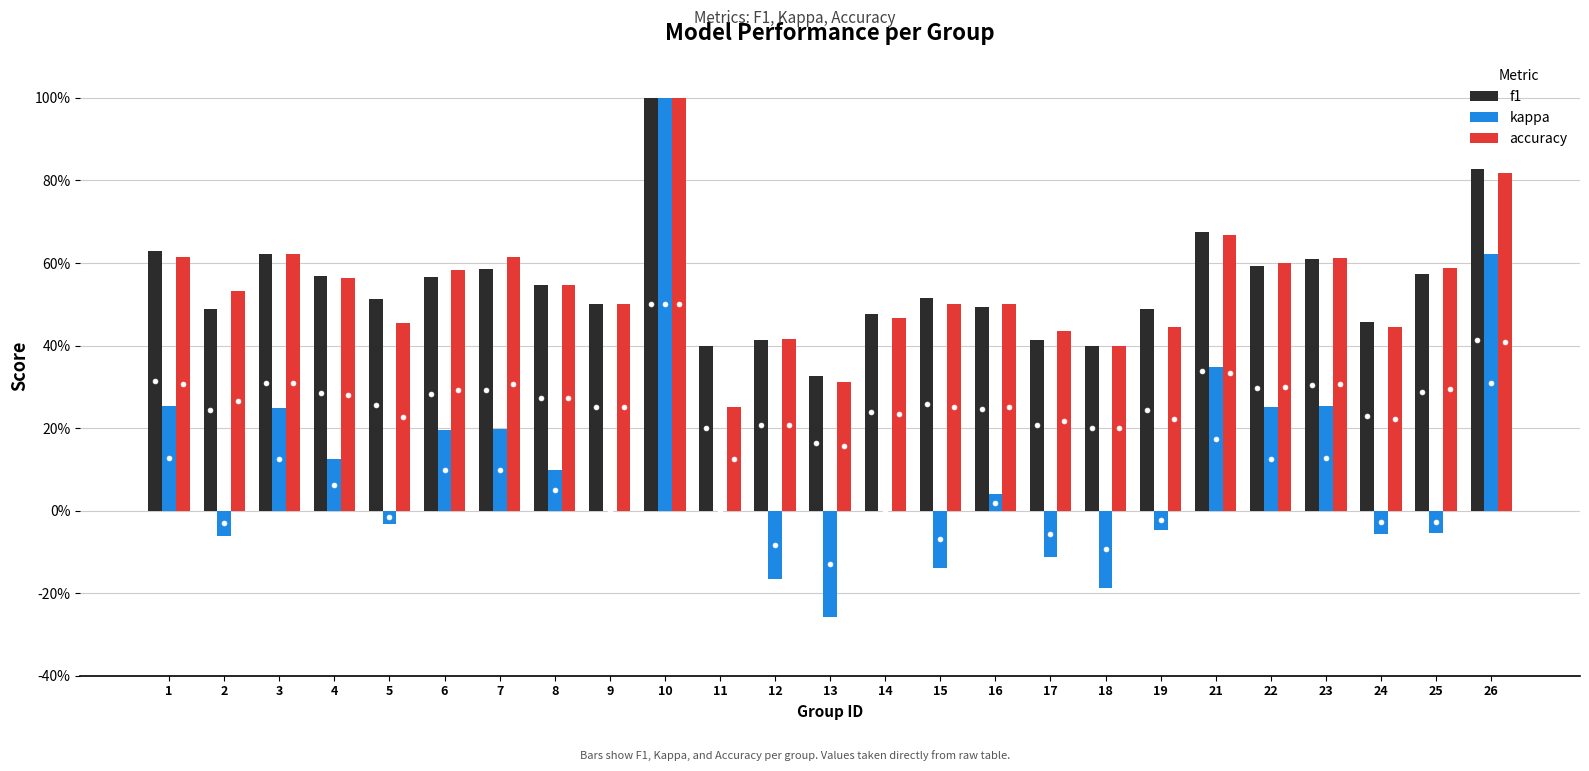

Is the value of kappa at 4 greater than the value of accuracy at 16?

No